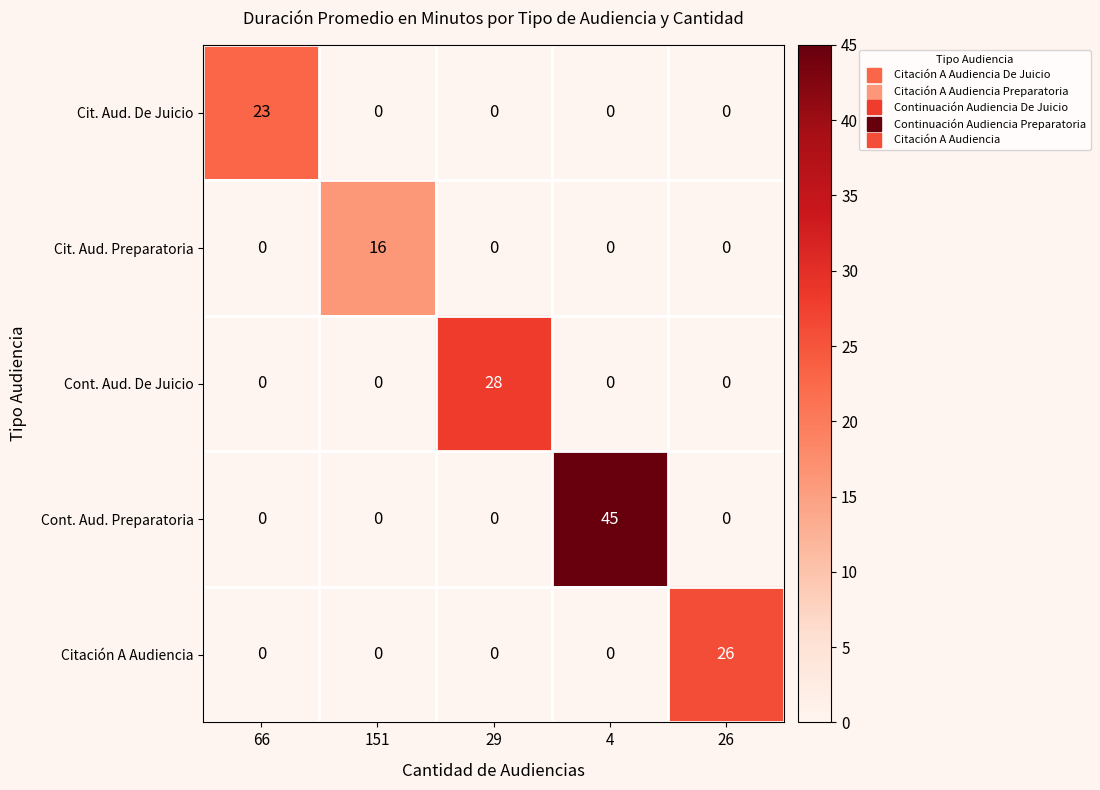

What is the spread (max minus min) of values at 66?

23